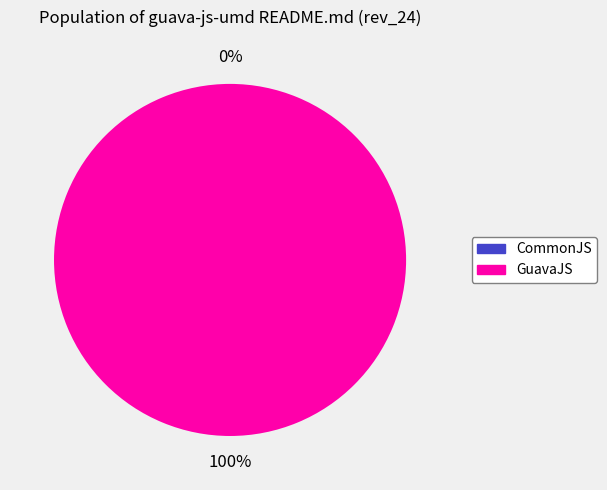

Which category accounts for the majority?

GuavaJS